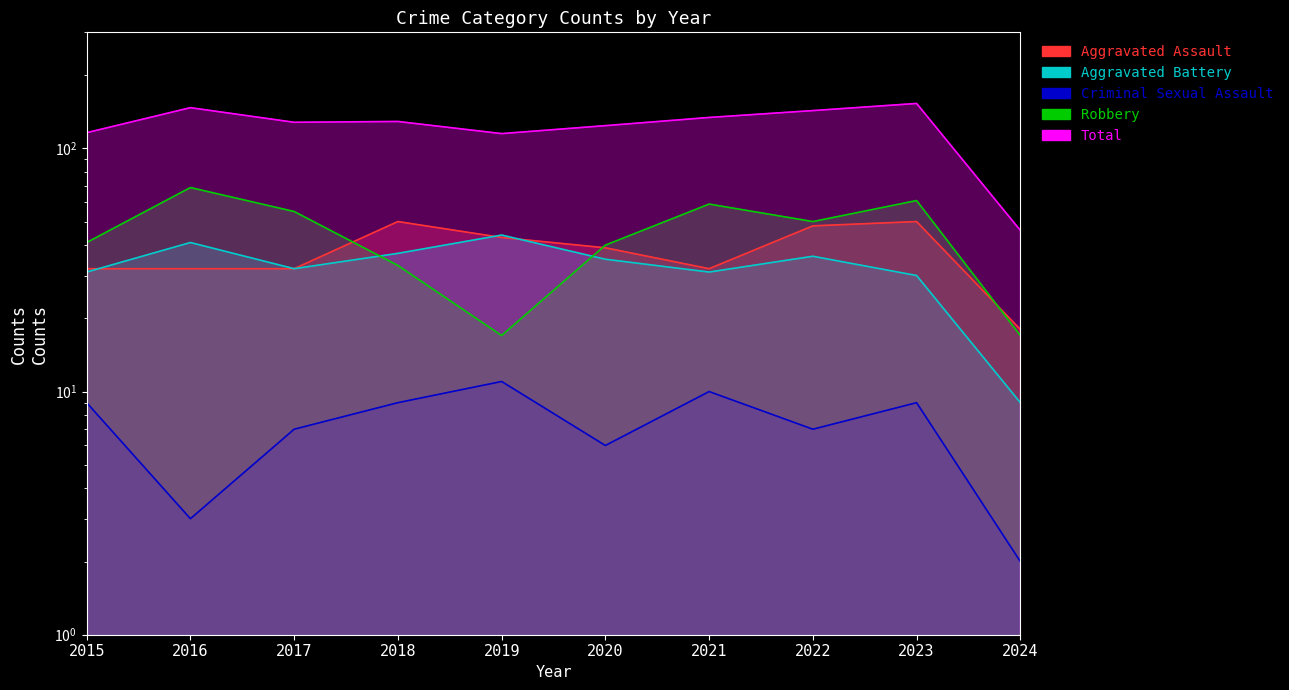

What is the total value across all series at 2019?

230